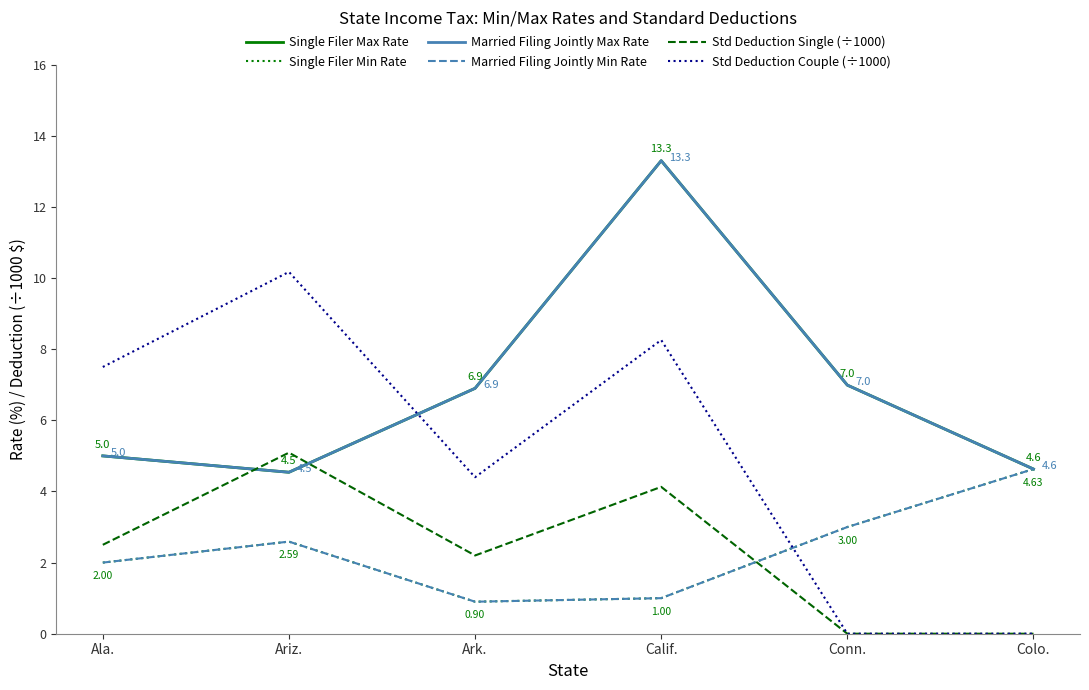

At which label does Std Deduction Single (÷1000) first exceed 2?

Ala.